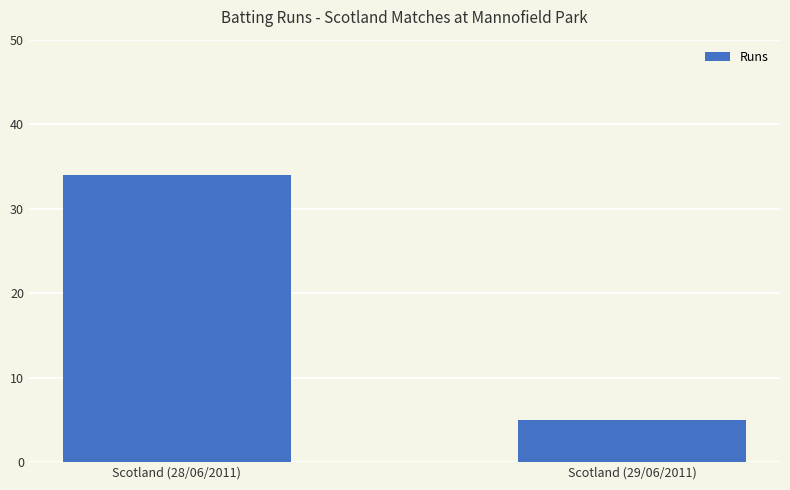

List the labels in order of value, smallest first.

Scotland (29/06/2011), Scotland (28/06/2011)